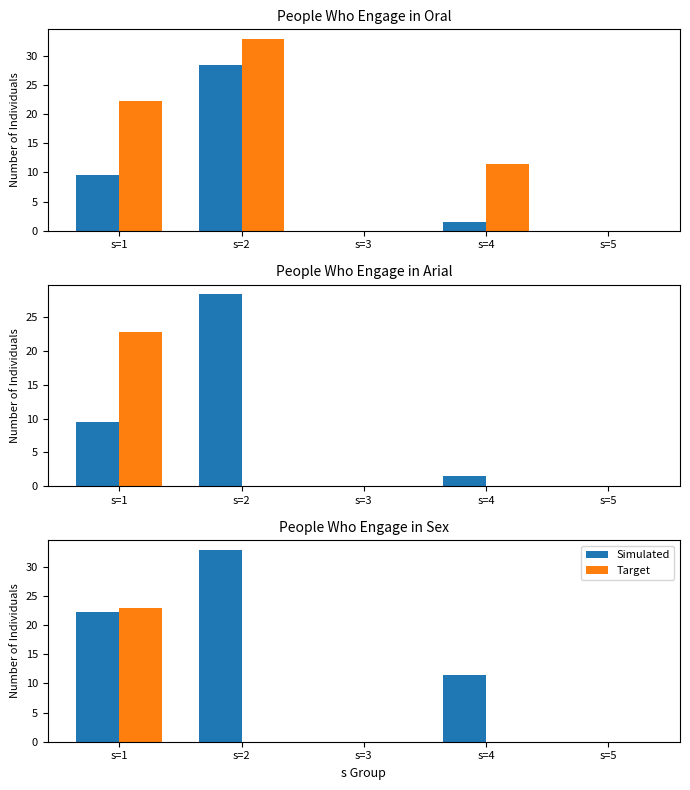

What are all the series names shown in the legend?

Simulated, Target